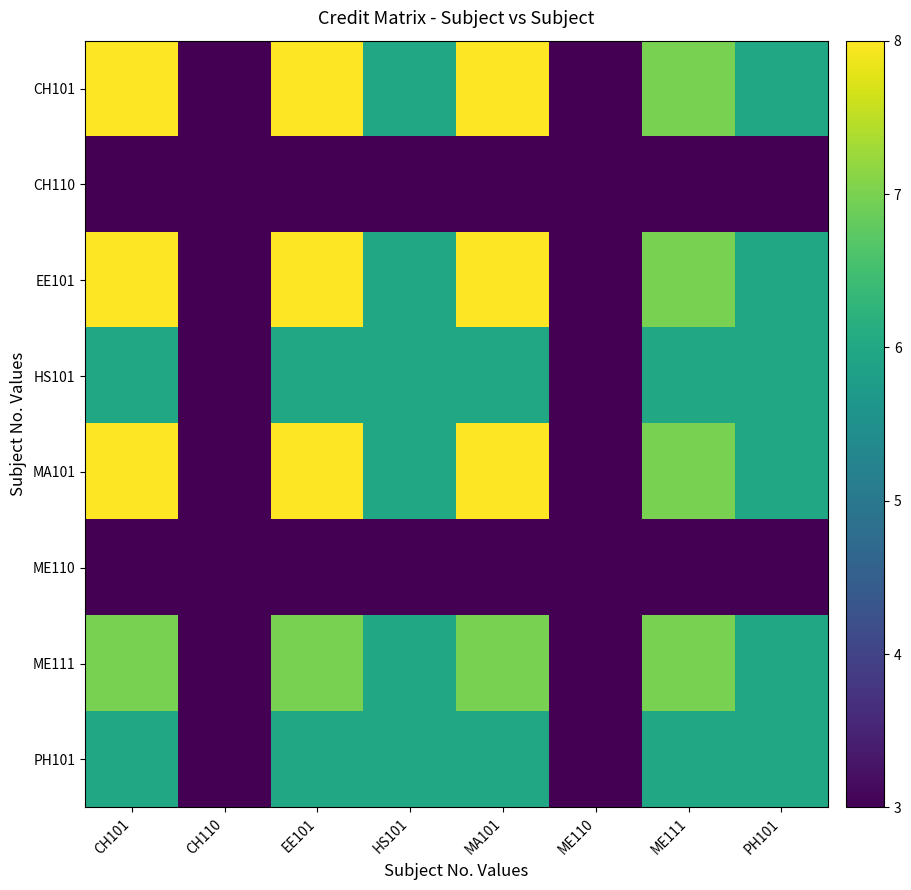

At which category is the sum across all series the highest?

CH101